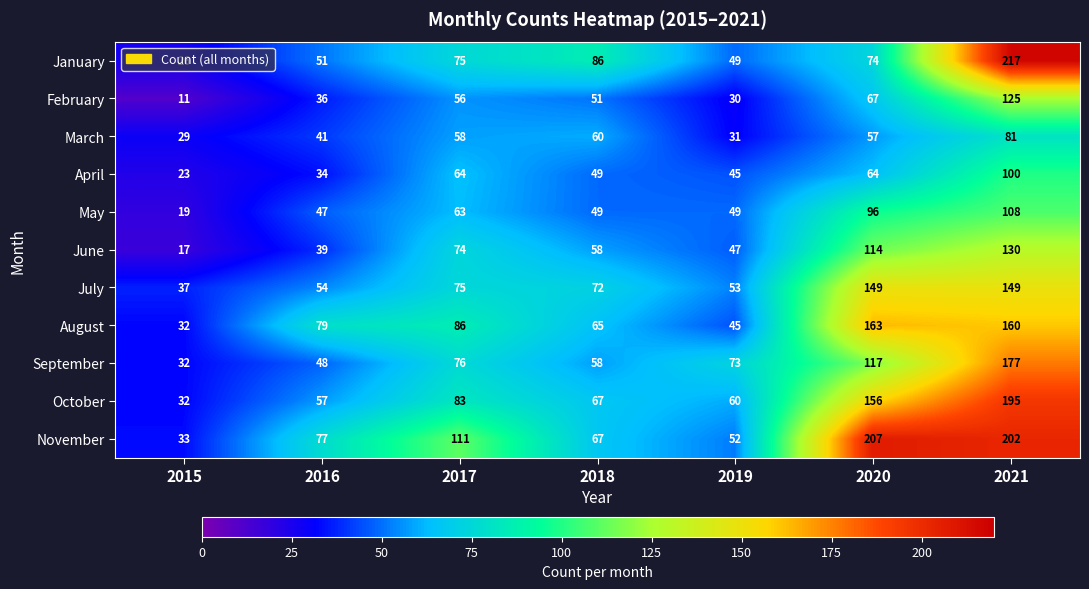

What is the minimum value shown in the chart?

11